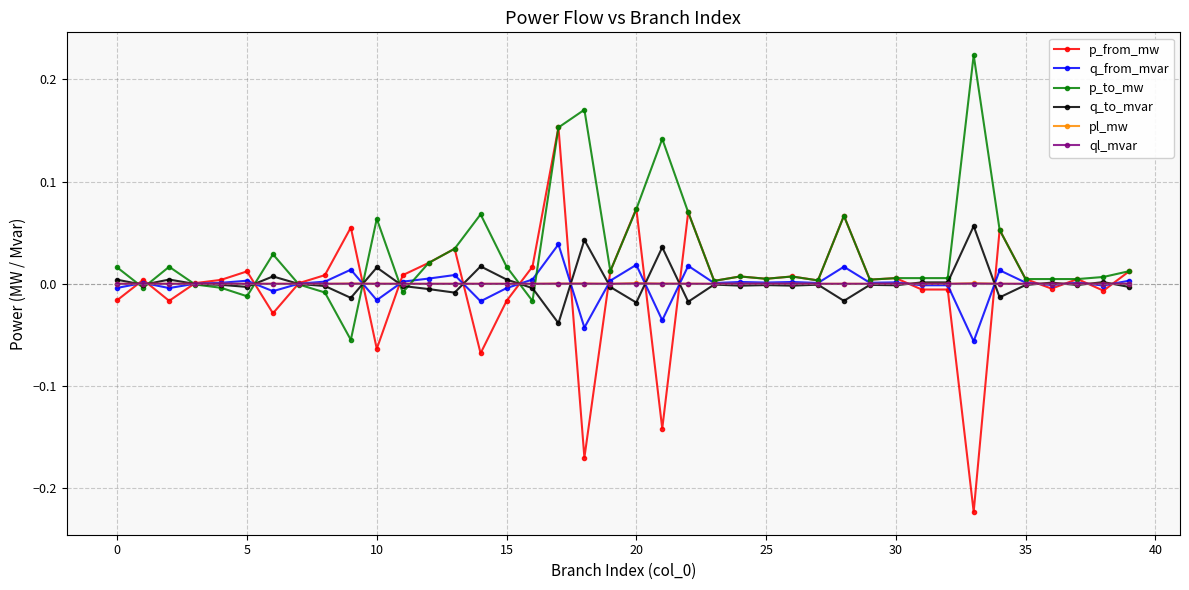

Which series has the largest range (max minus min)?

p_from_mw